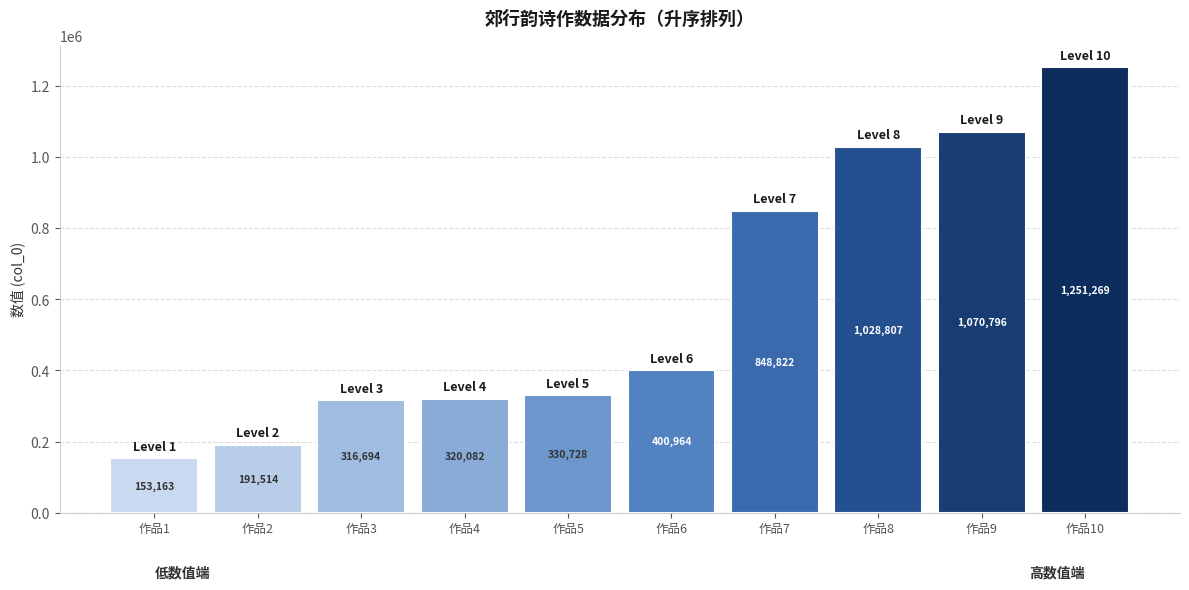

Are the bars grouped side by side (vs. stacked)?

No